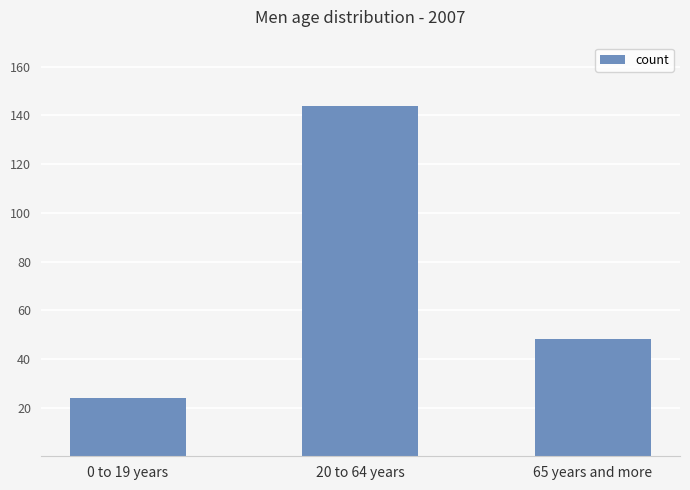

Count the values in the range 24 to 144.

3